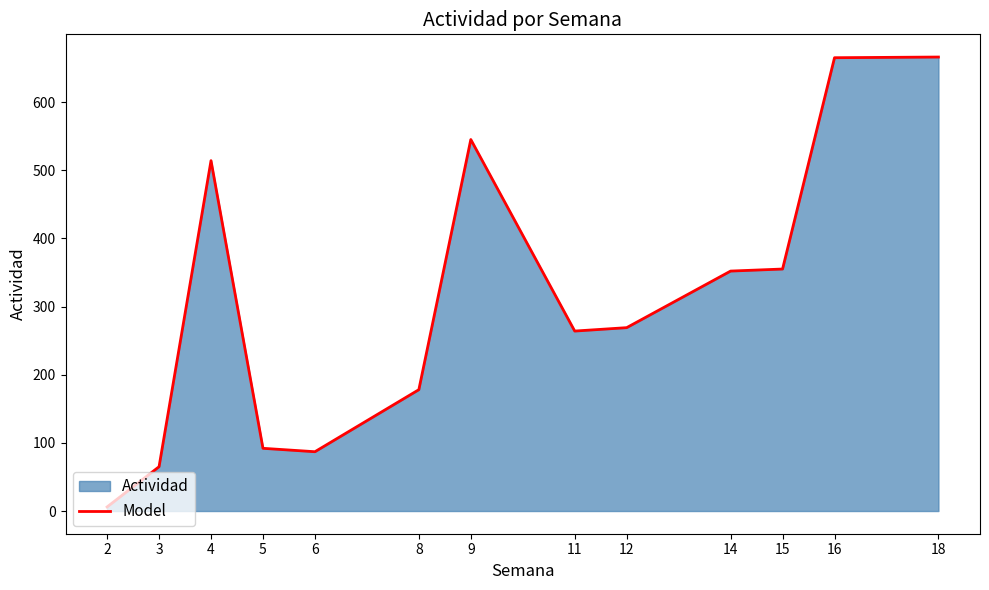

Reading left to right, extract all data points from this chart.

6	65	514	92	87	178	545	264	269	352	355	665	666